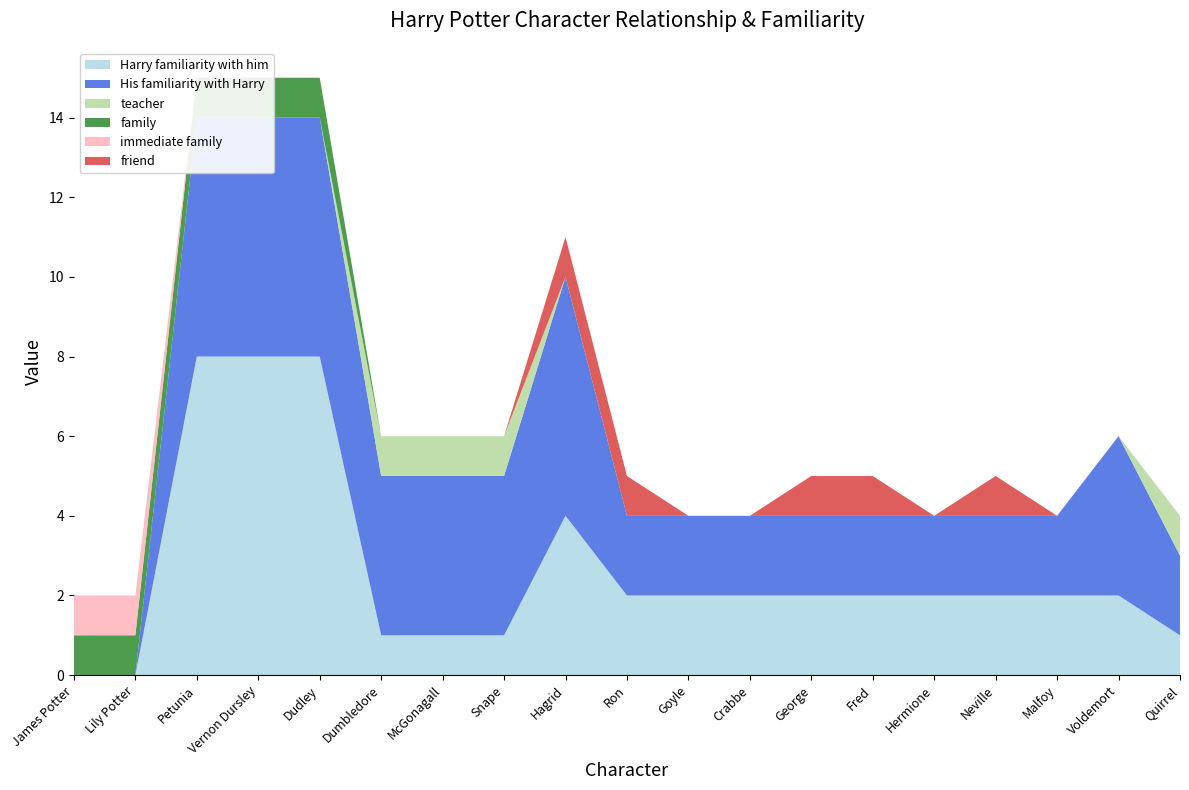

Reading left to right, transcribe all the data shown in this chart.

Harry familiarity with him: James Potter=0	Lily Potter=0	Petunia=8	Vernon Dursley=8	Dudley=8	Dumbledore=1	McGonagall=1	Snape=1	Hagrid=4	Ron=2	Goyle=2	Crabbe=2	George=2	Fred=2	Hermione=2	Neville=2	Malfoy=2	Voldemort=2	Quirrel=1
His familiarity with Harry: James Potter=0	Lily Potter=0	Petunia=6	Vernon Dursley=6	Dudley=6	Dumbledore=4	McGonagall=4	Snape=4	Hagrid=6	Ron=2	Goyle=2	Crabbe=2	George=2	Fred=2	Hermione=2	Neville=2	Malfoy=2	Voldemort=4	Quirrel=2
teacher: James Potter=0	Lily Potter=0	Petunia=0	Vernon Dursley=0	Dudley=0	Dumbledore=1	McGonagall=1	Snape=1	Hagrid=0	Ron=0	Goyle=0	Crabbe=0	George=0	Fred=0	Hermione=0	Neville=0	Malfoy=0	Voldemort=0	Quirrel=1
family: James Potter=1	Lily Potter=1	Petunia=1	Vernon Dursley=1	Dudley=1	Dumbledore=0	McGonagall=0	Snape=0	Hagrid=0	Ron=0	Goyle=0	Crabbe=0	George=0	Fred=0	Hermione=0	Neville=0	Malfoy=0	Voldemort=0	Quirrel=0
immediate family: James Potter=1	Lily Potter=1	Petunia=0	Vernon Dursley=0	Dudley=0	Dumbledore=0	McGonagall=0	Snape=0	Hagrid=0	Ron=0	Goyle=0	Crabbe=0	George=0	Fred=0	Hermione=0	Neville=0	Malfoy=0	Voldemort=0	Quirrel=0
friend: James Potter=0	Lily Potter=0	Petunia=0	Vernon Dursley=0	Dudley=0	Dumbledore=0	McGonagall=0	Snape=0	Hagrid=1	Ron=1	Goyle=0	Crabbe=0	George=1	Fred=1	Hermione=0	Neville=1	Malfoy=0	Voldemort=0	Quirrel=0